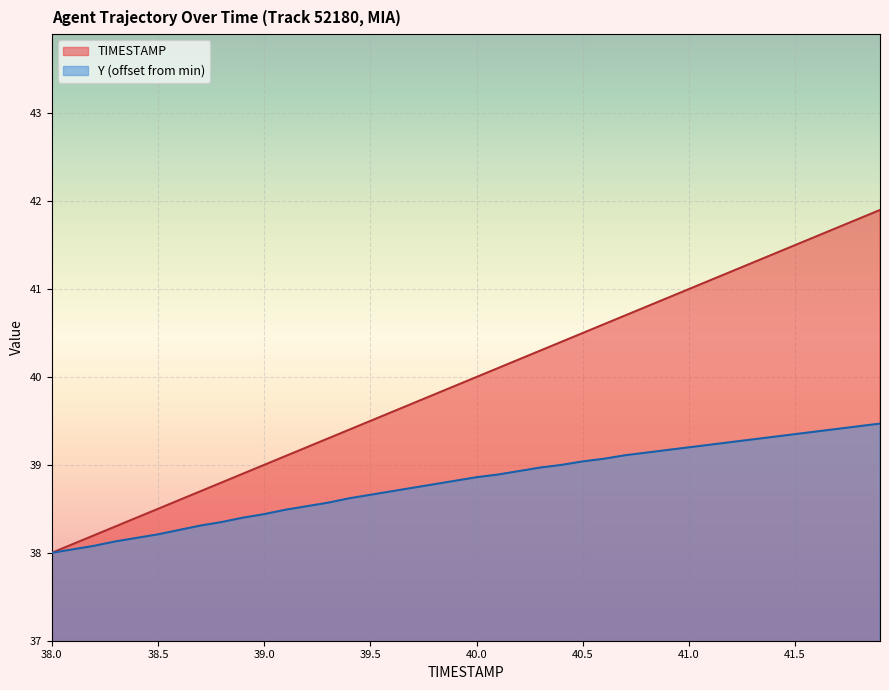

True or false: Y and TIMESTAMP intersect in this chart.

False